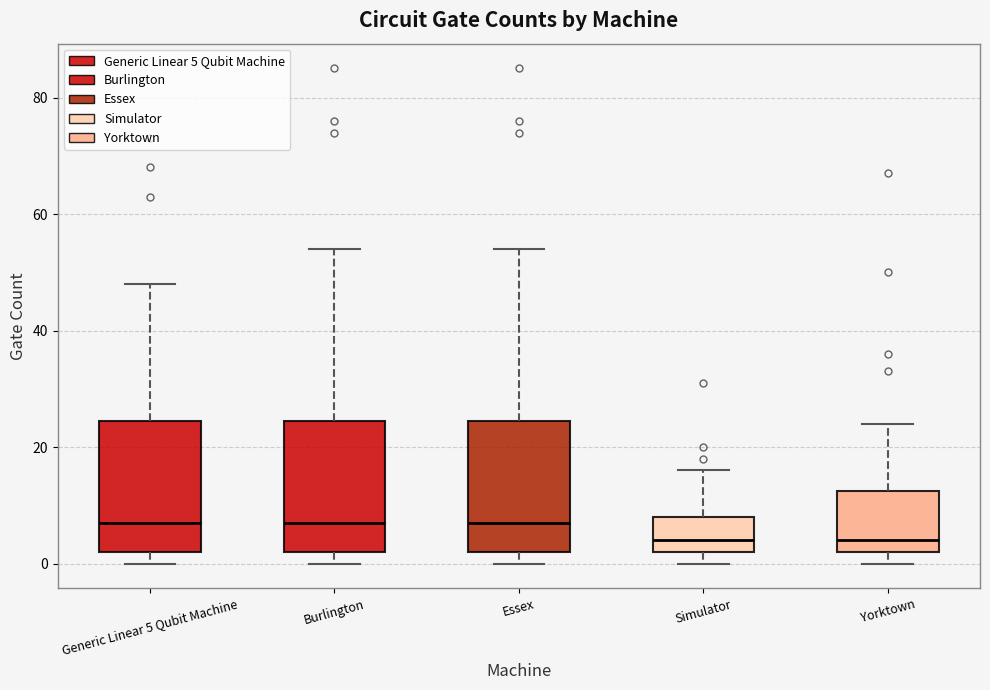

Reading left to right, transcribe this box plot: for each box, give where its median line is, the range the box spans, and where its two whiskers end, as read against the y-axis. The values are not printed on the chart, so give them approximately, as read against the axis.

Generic Linear 5 Qubit Machine: median 8, box 2 to 24, whiskers 0 to 48
Burlington: median 8, box 2 to 24, whiskers 0 to 54
Essex: median 8, box 2 to 24, whiskers 0 to 54
Simulator: median 4, box 2 to 8, whiskers 0 to 16
Yorktown: median 4, box 2 to 12, whiskers 0 to 24